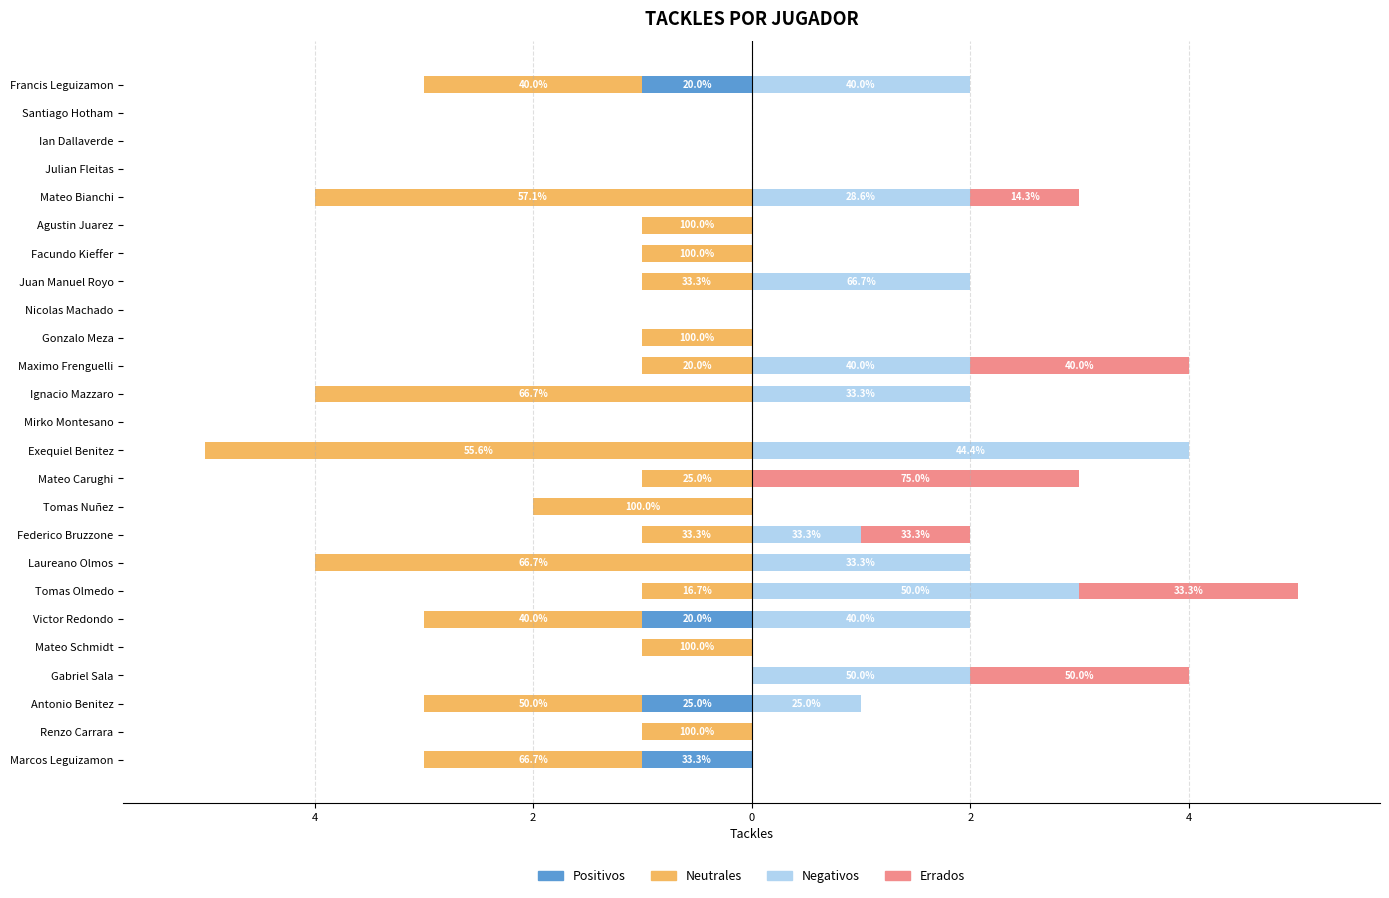

What is the difference between the maximum and minimum values in the Positivos series?

1